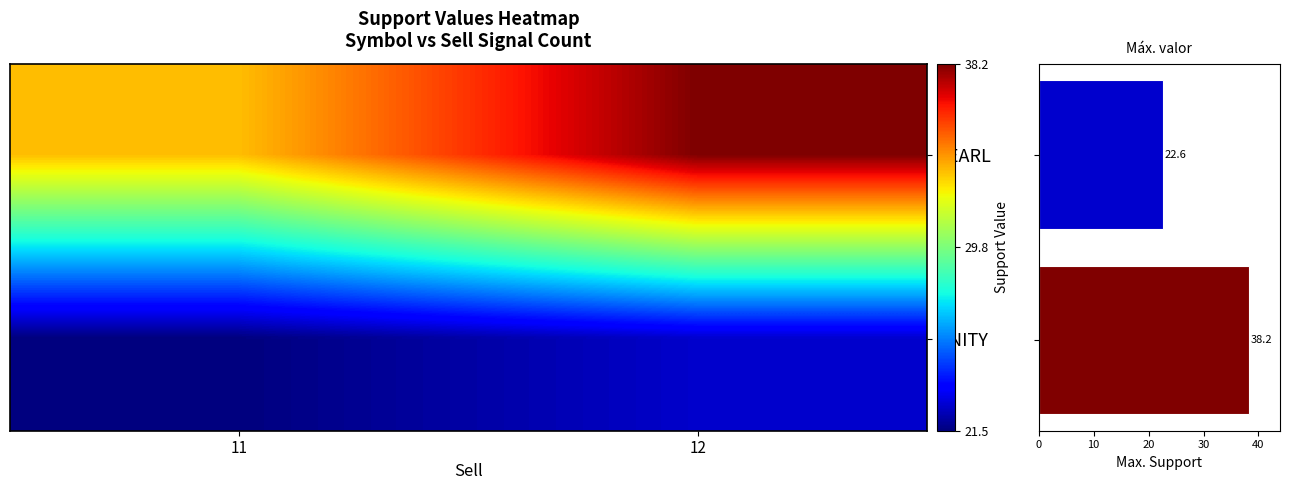

How many series are shown in this chart?

3